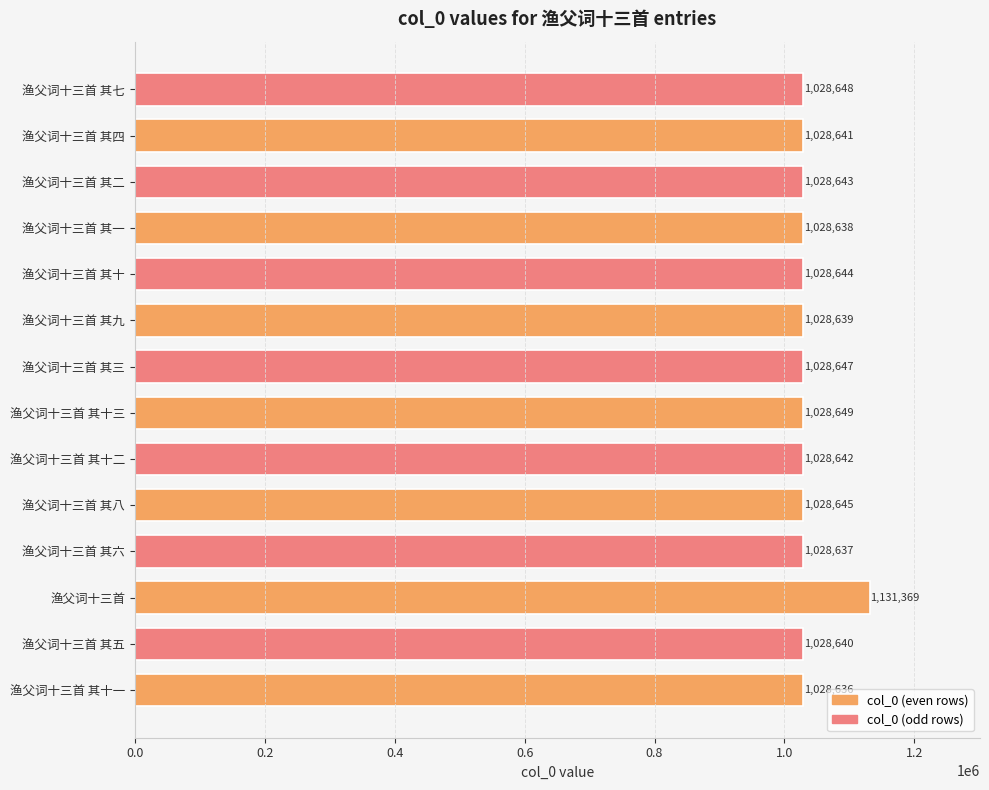

What is the sum of all values?

14503718